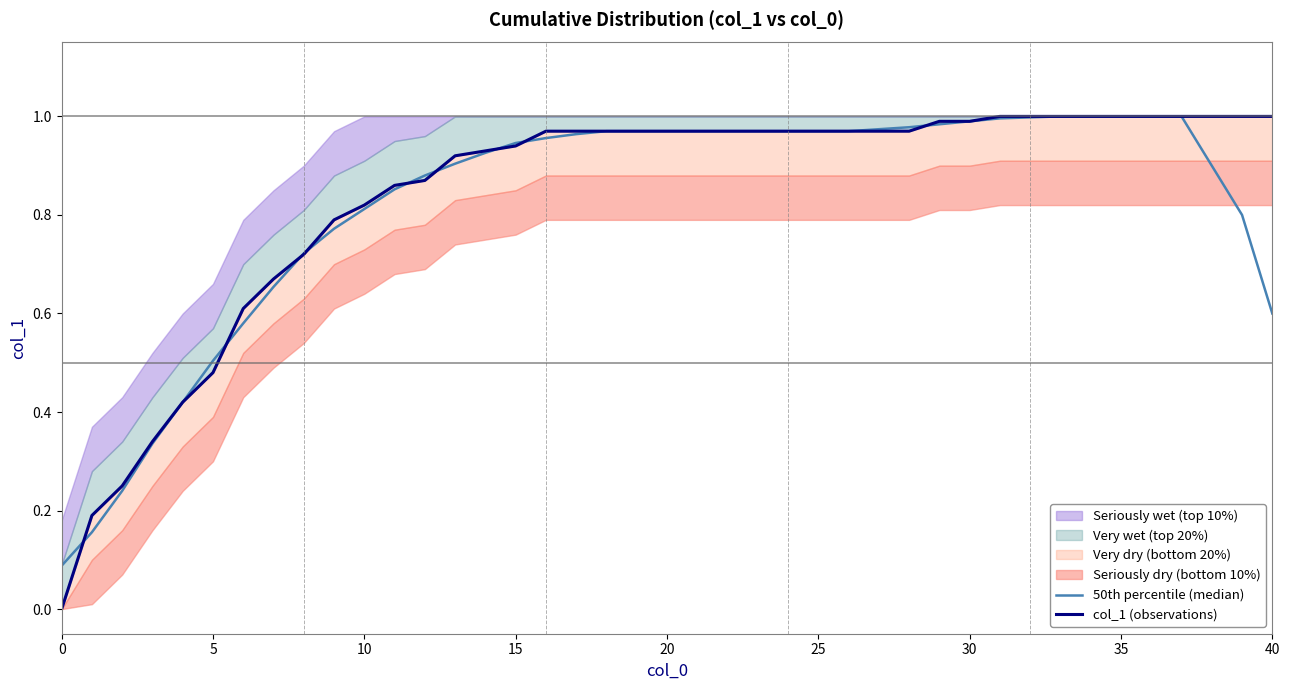

Does the chart have visible grid lines?

No